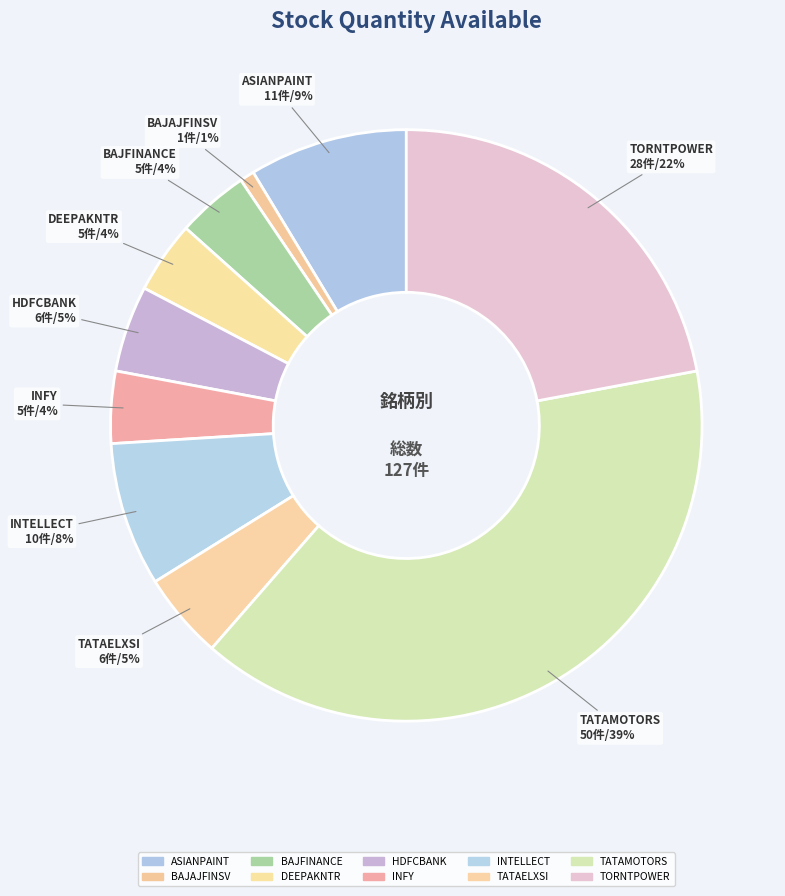

How many segments does this pie chart have?

10